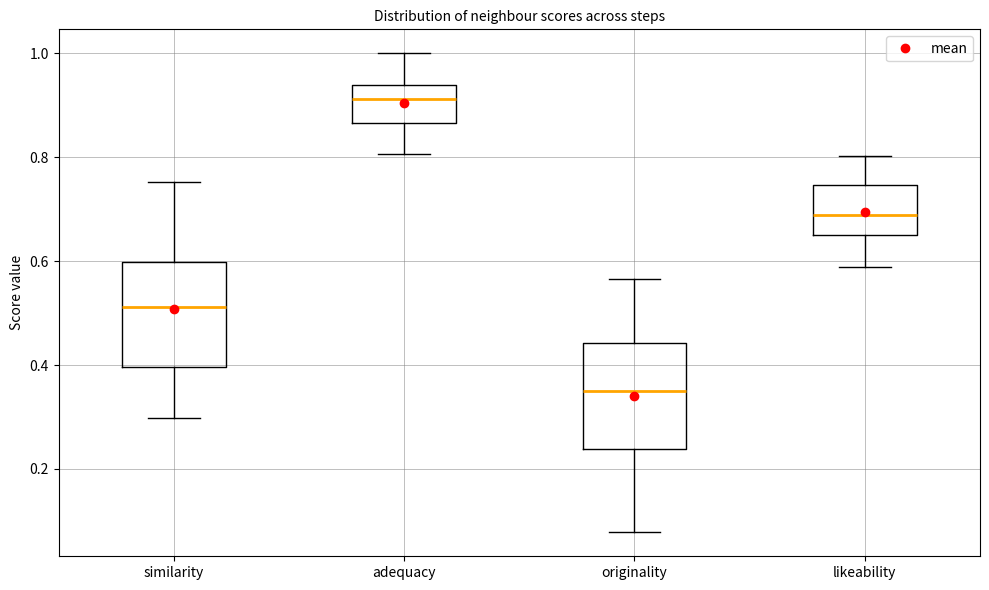

Where does the median line of the box for originality sit on the y-axis? The values are not printed on the chart, so give them approximately, as read against the axis.

0.36